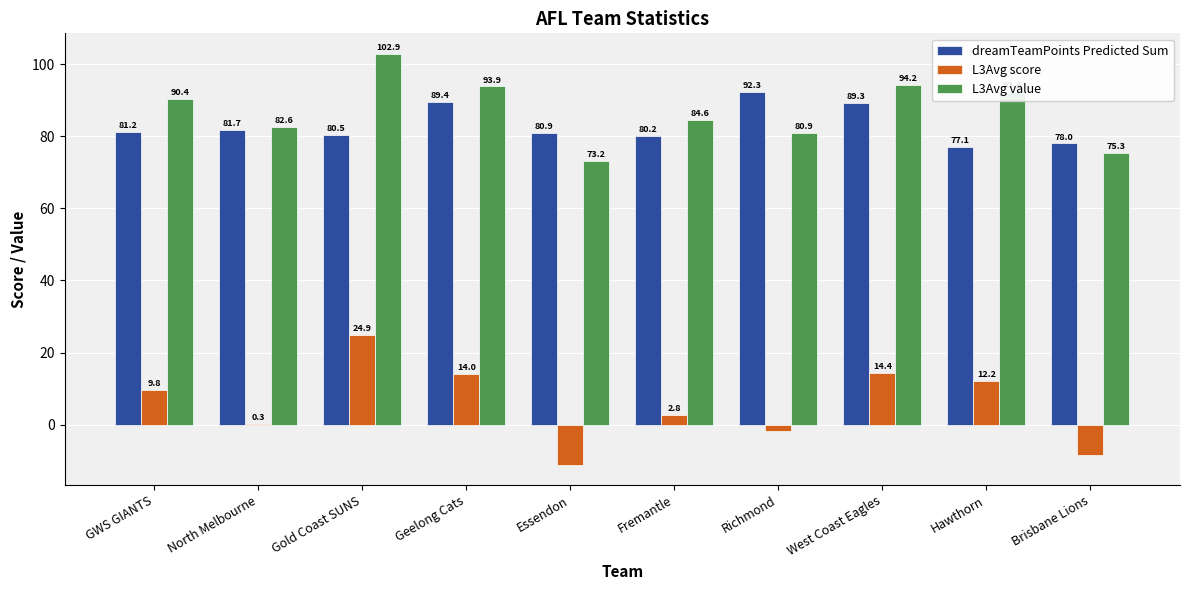

Which series has the largest total across all categories?

L3Avg value